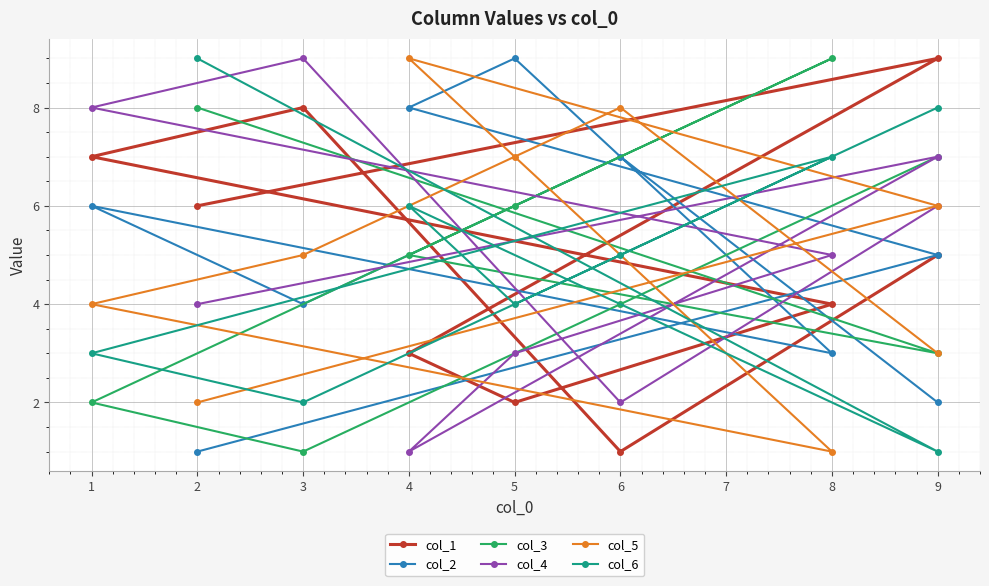

Does the chart display data point markers on the line(s)?

Yes